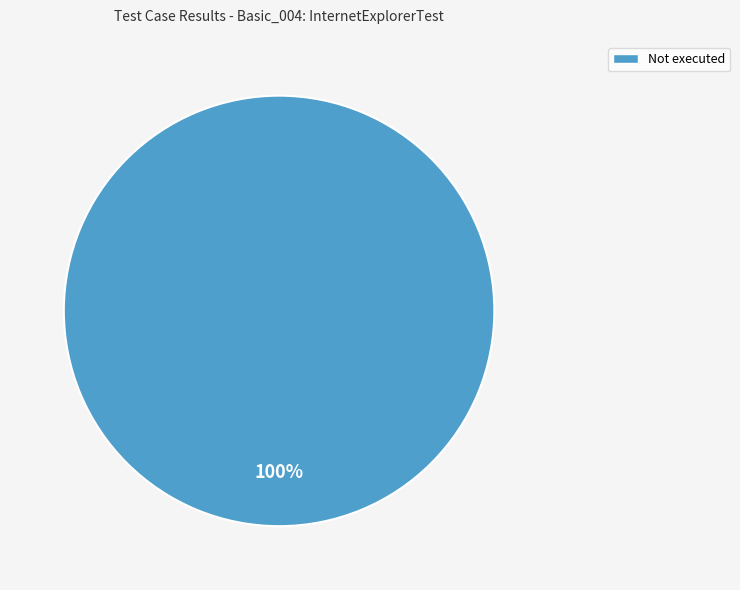

To the nearest percent, what percentage of the pie is Not executed?

100%